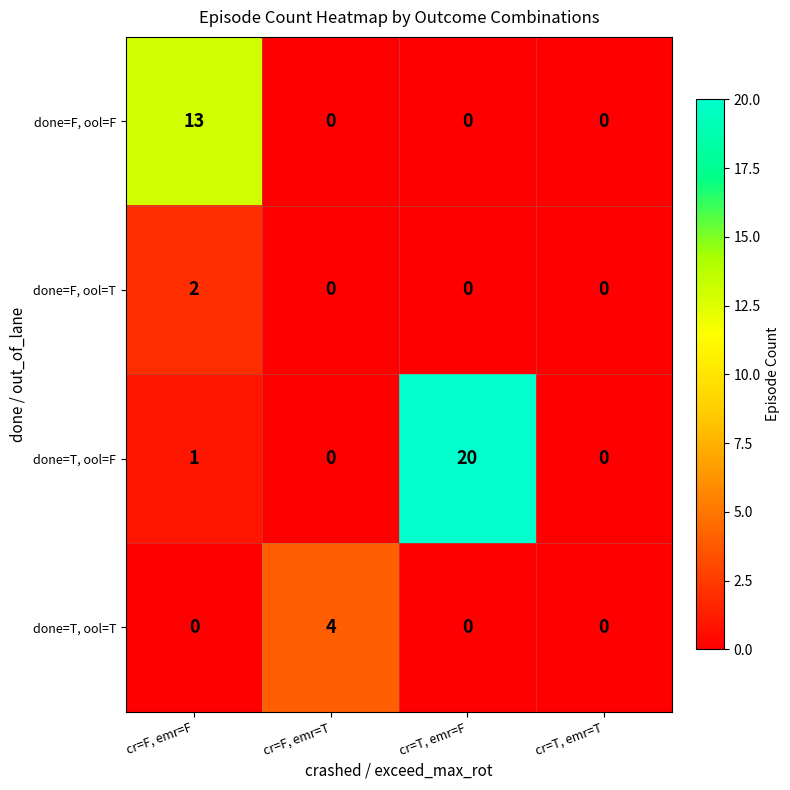

Reading right to left, extract all data points from this chart.

done=F, ool=F: 0	0	0	13
done=F, ool=T: 0	0	0	2
done=T, ool=F: 0	20	0	1
done=T, ool=T: 0	0	4	0